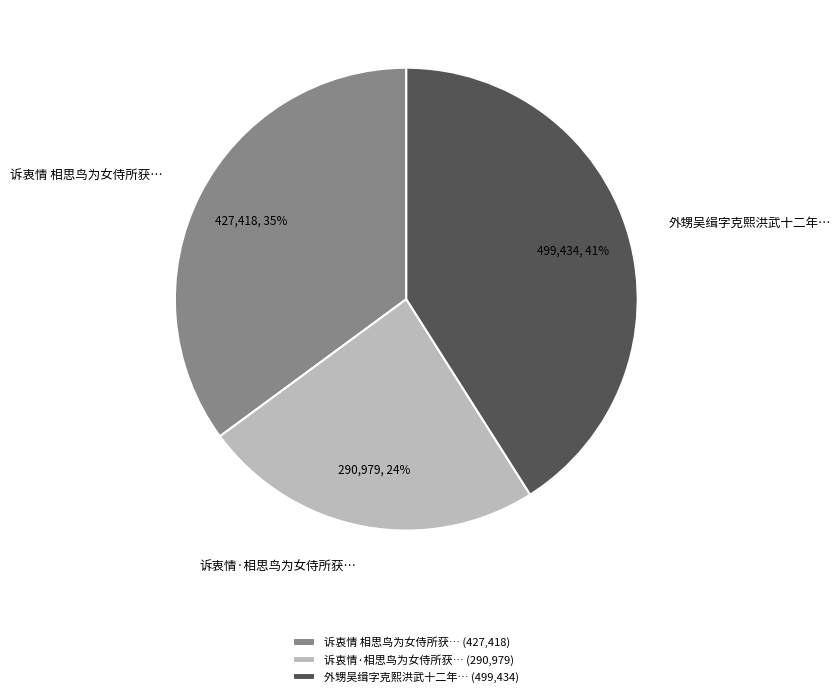

Rank the categories by value from lowest to highest.

诉衷情·相思鸟为女侍所获… (290,979), 诉衷情 相思鸟为女侍所获… (427,418), 外甥吴缉字克熙洪武十二年… (499,434)